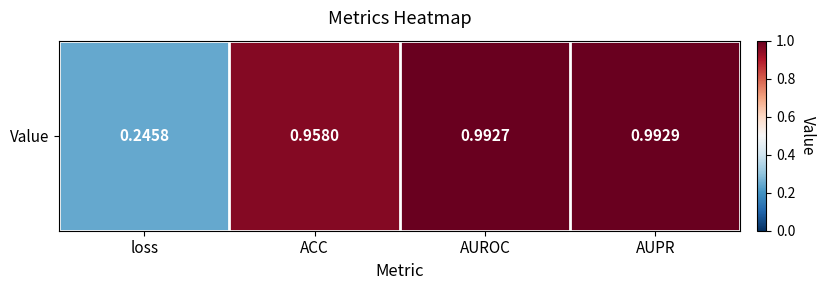

What value does the data have at ACC?

1.0